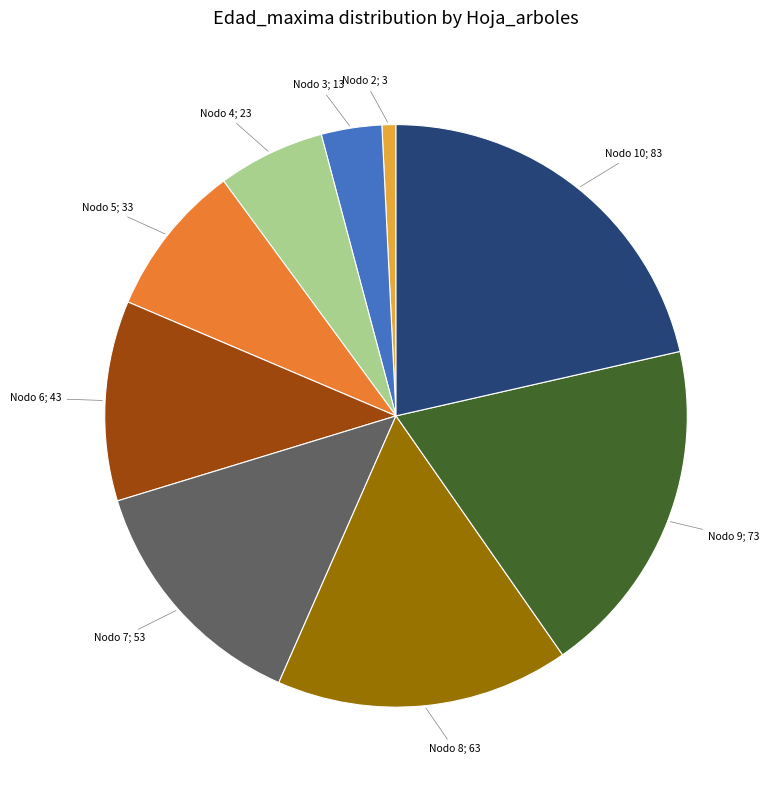

Between Nodo 7; 53 and Nodo 2; 3, which is larger?

Nodo 7; 53